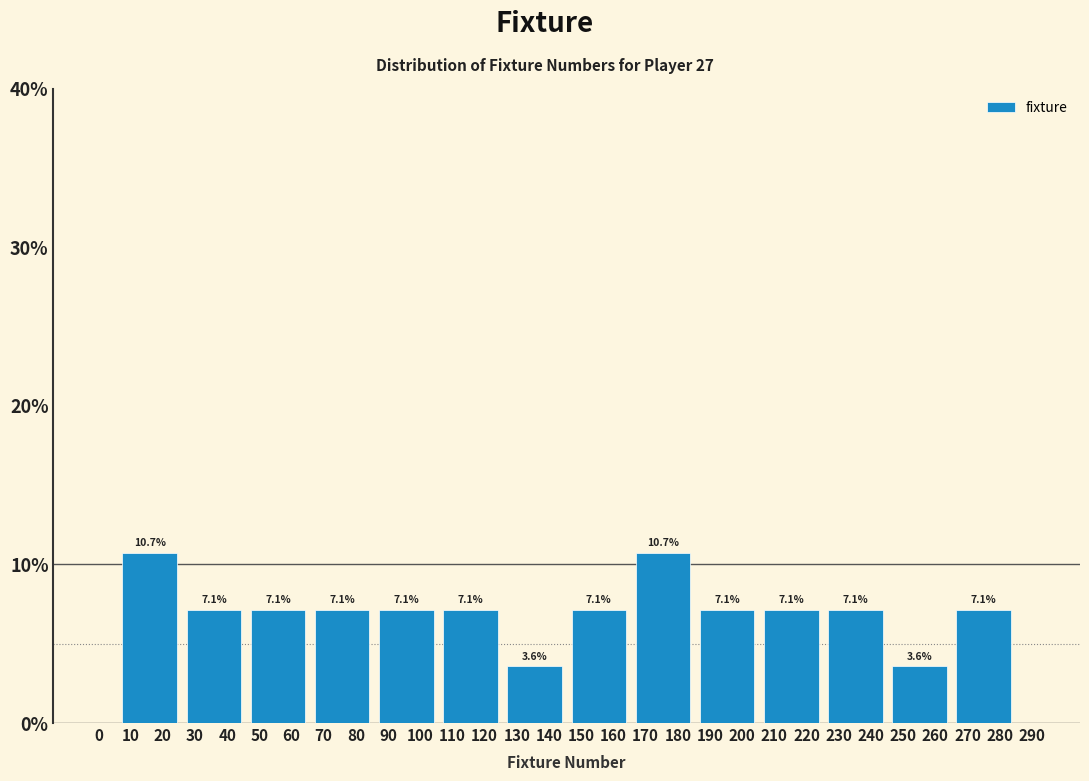

Reading left to right, transcribe this chart: for each bar, give the range it covers on the x-axis and its height. The bar edges are not printed on the chart, so give them approximately, as read against the axis.

6 to 26: 10.7
26 to 46: 7.1
46 to 66: 7.1
66 to 86: 7.1
86 to 106: 7.1
106 to 126: 7.1
126 to 146: 3.6
146 to 165: 7.1
165 to 185: 10.7
185 to 205: 7.1
205 to 225: 7.1
225 to 245: 7.1
245 to 265: 3.6
265 to 285: 7.1